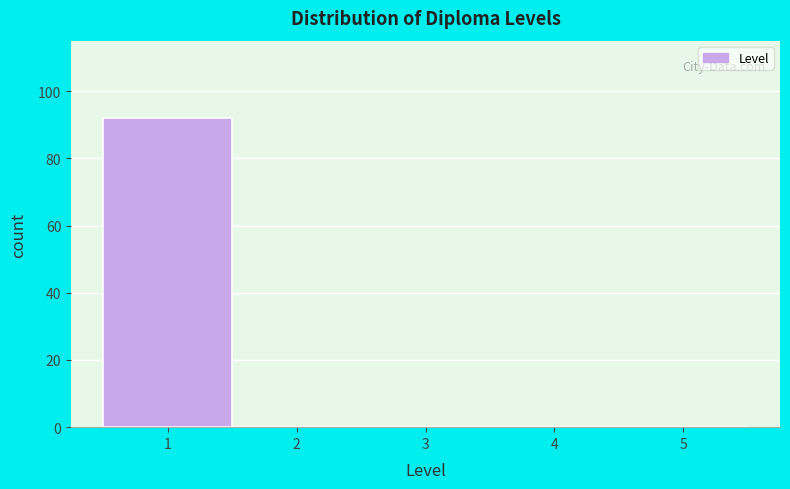

Reading left to right, transcribe this chart: for each bar, give the range it covers on the x-axis and its height. The values are not printed on the chart, so give them approximately, as read against the axis.

0.5 to 1.5: 92
1.5 to 2.5: 0
2.5 to 3.5: 0
3.5 to 4.5: 0
4.5 to 5.5: 0